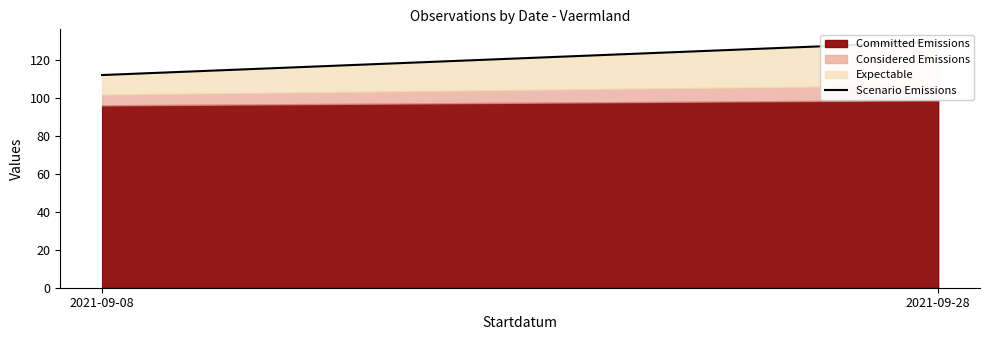

What is the difference between the maximum and minimum values?

17.6